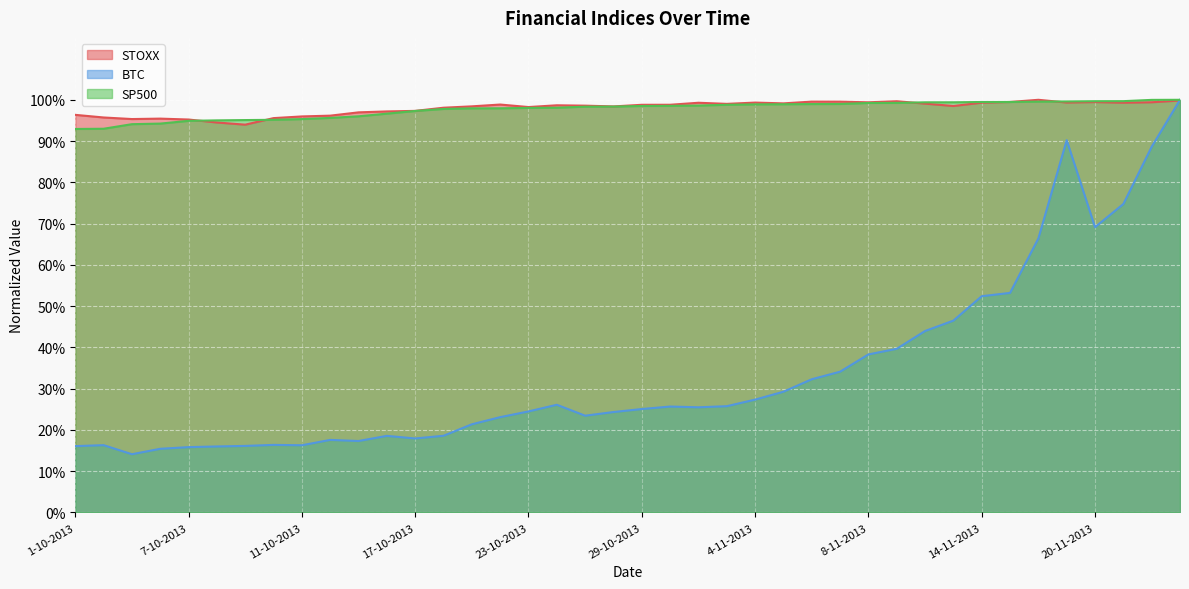

How many times do STOXX and SP500 cross each other?

5